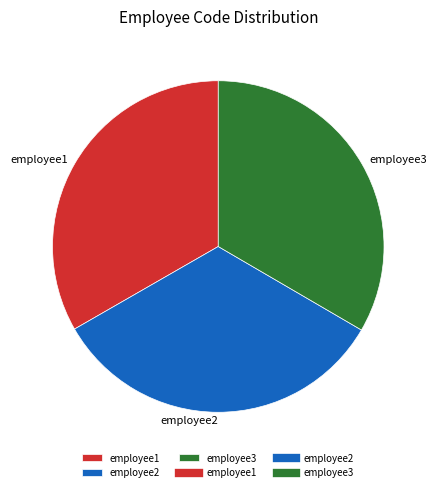

What is the ratio of the value at employee3 to the value at employee1?

1.0